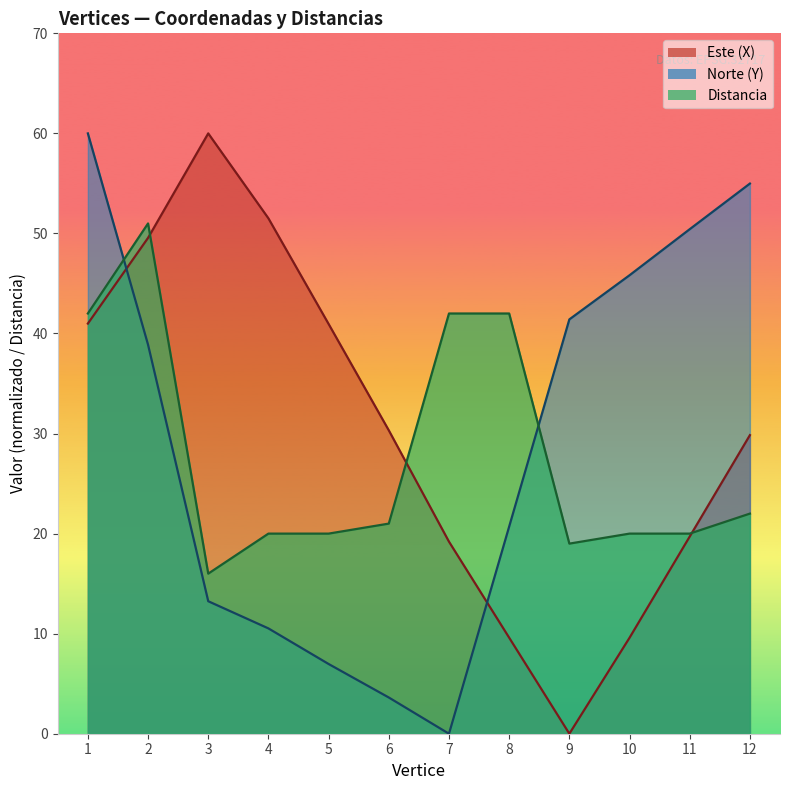

What are all the series names shown in the legend?

Este (X), Norte (Y), Distancia